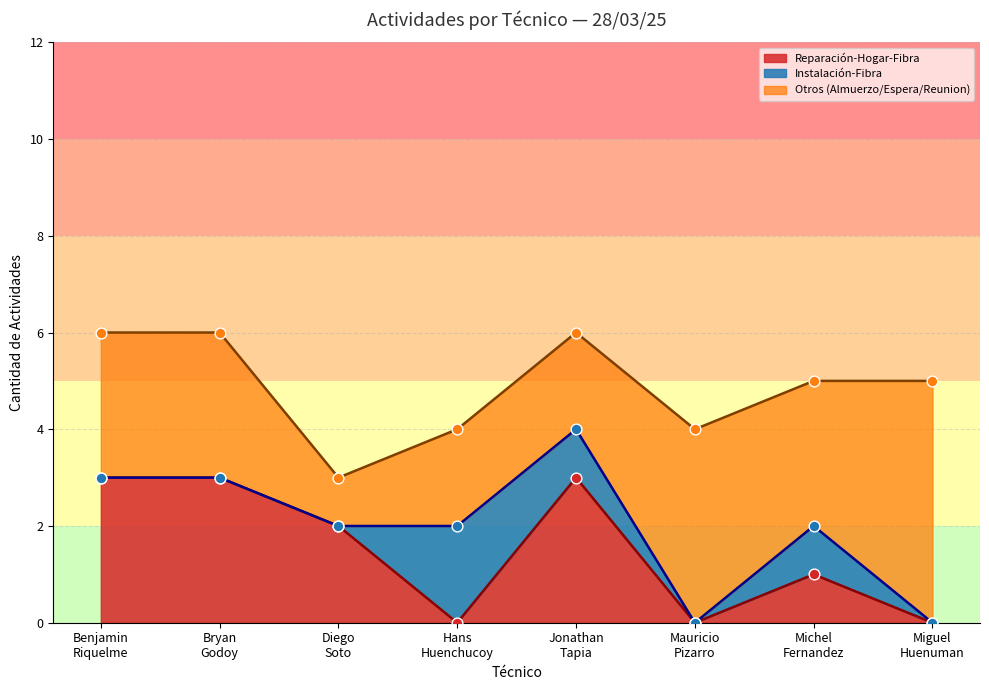

At which category is the sum across all series the highest?

Bryan Godoy